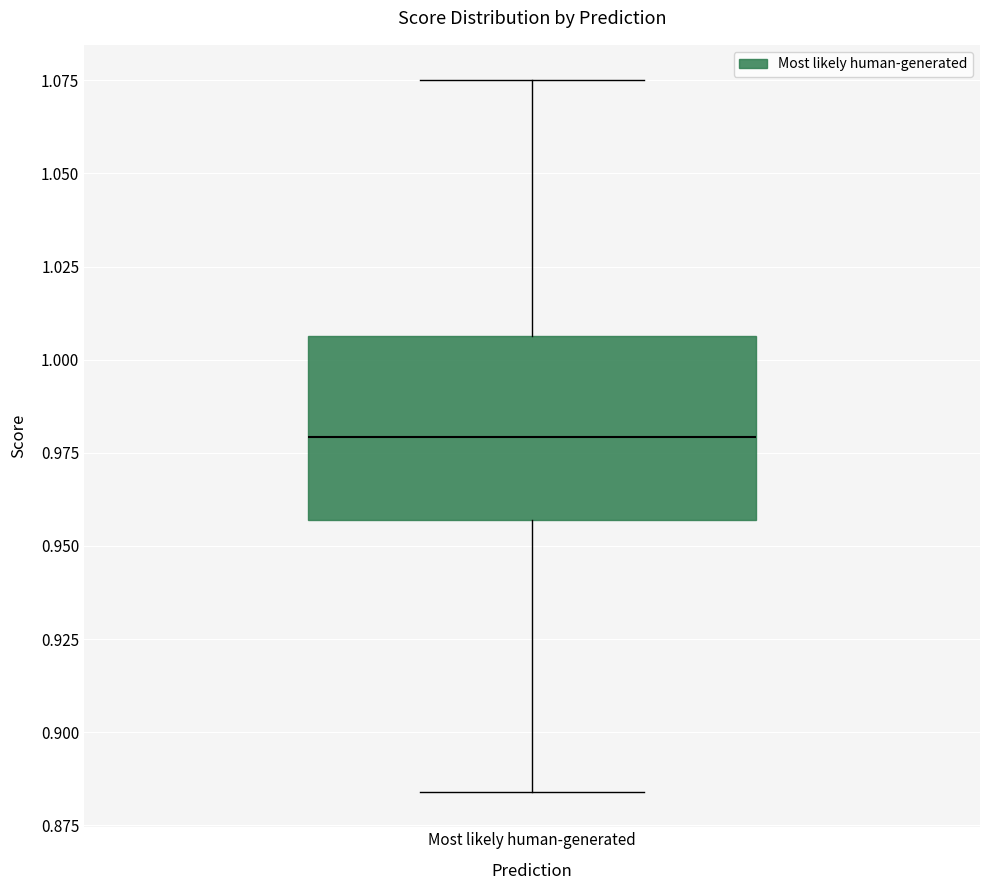

Transcribe this box plot: give where the median line is, the range the box spans, and where the two whiskers end, as read against the y-axis. The values are not printed on the chart, so give them approximately, as read against the axis.

median 0.980, box 0.955 to 1.005, whiskers 0.885 to 1.075